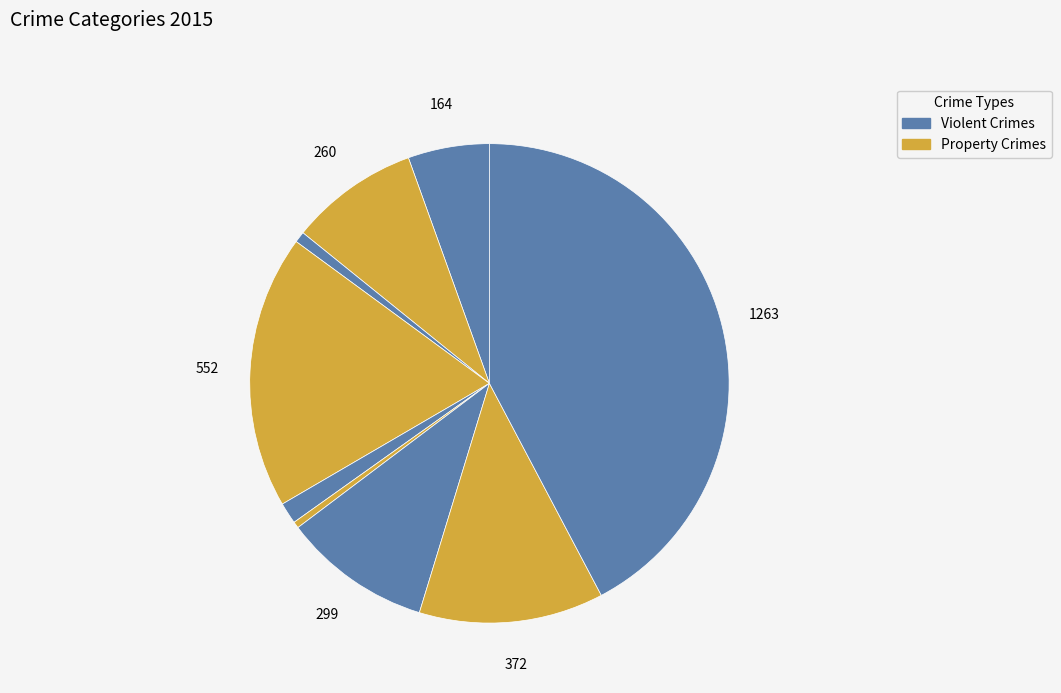

How many slices are in this pie chart?

9